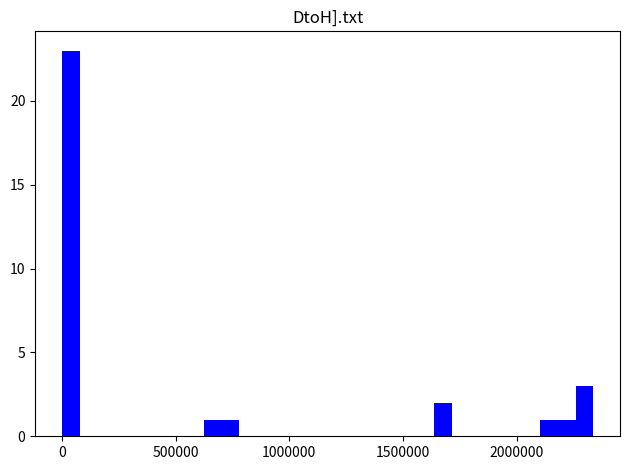

Read against the x-axis, roughly where is the centre of the tallest bar?

50000